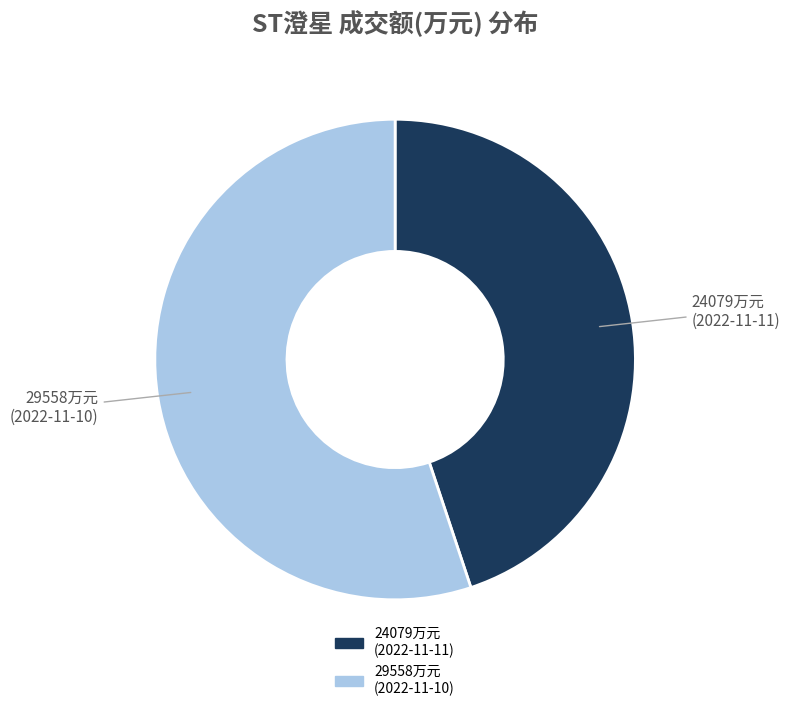

Is there a majority slice in this chart?

Yes